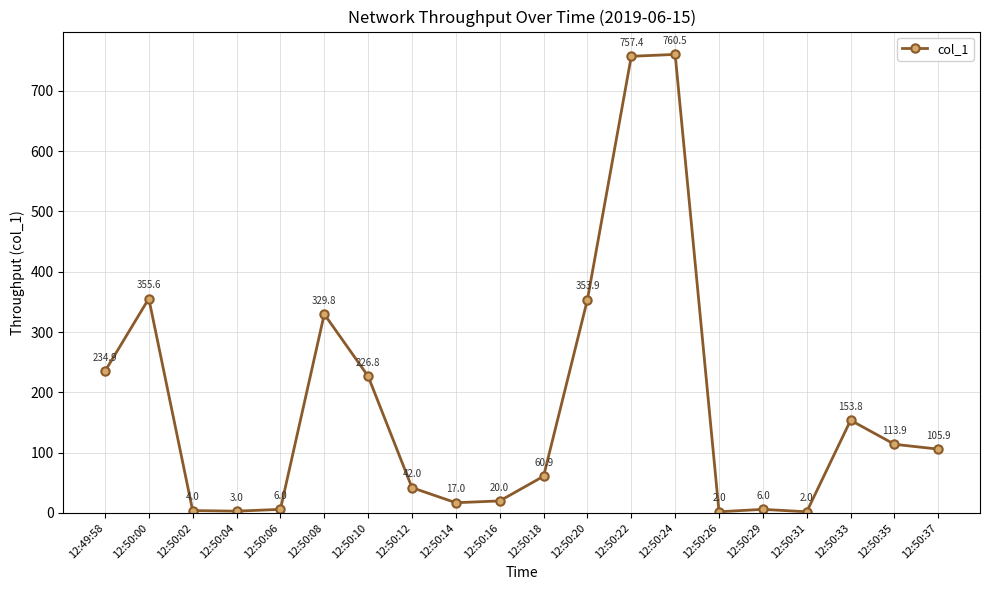

How many values are below 105?

10